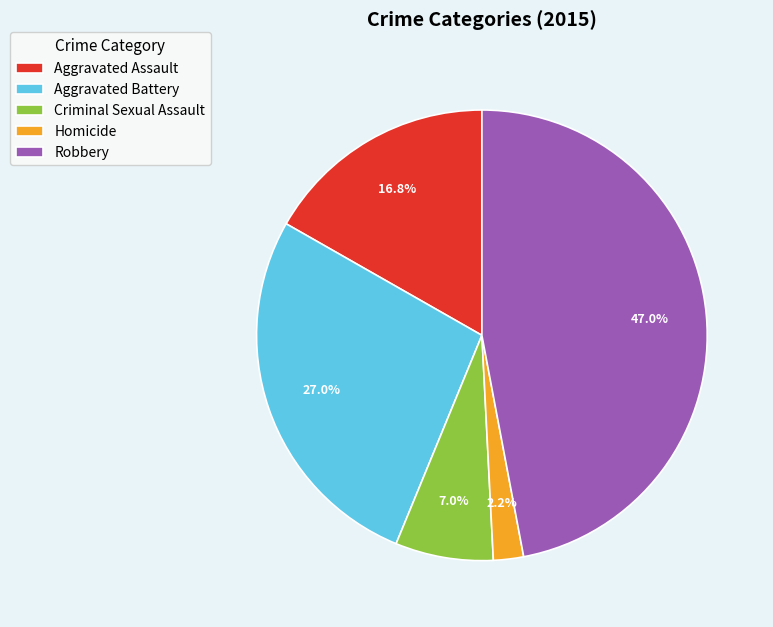

What percentage is the Homicide slice, to the nearest percent?

2%